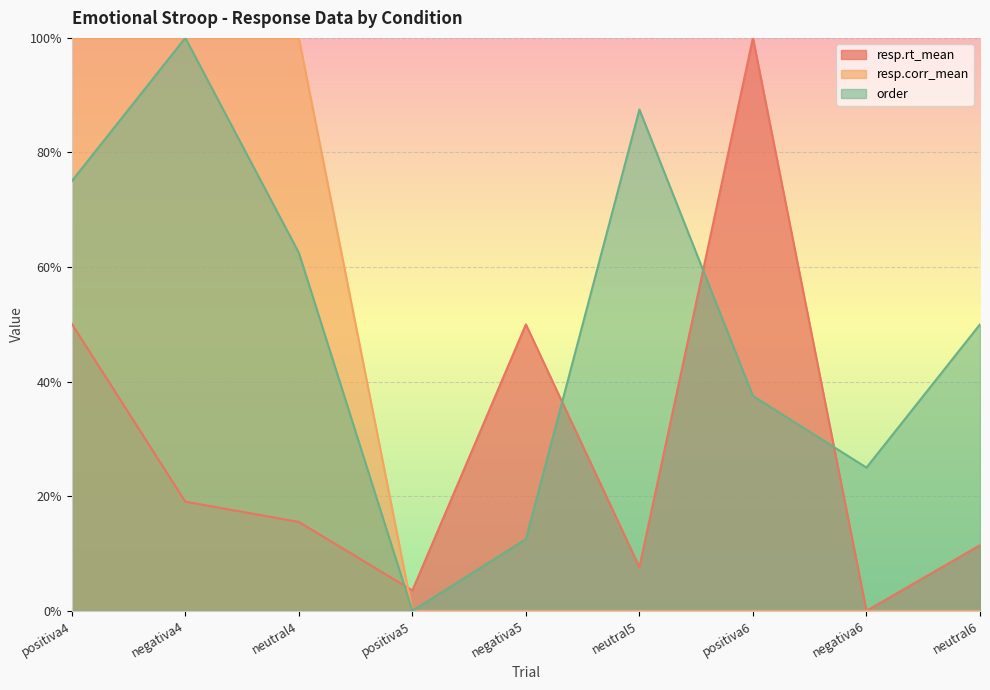

Which series has the widest spread of values?

resp.rt_mean